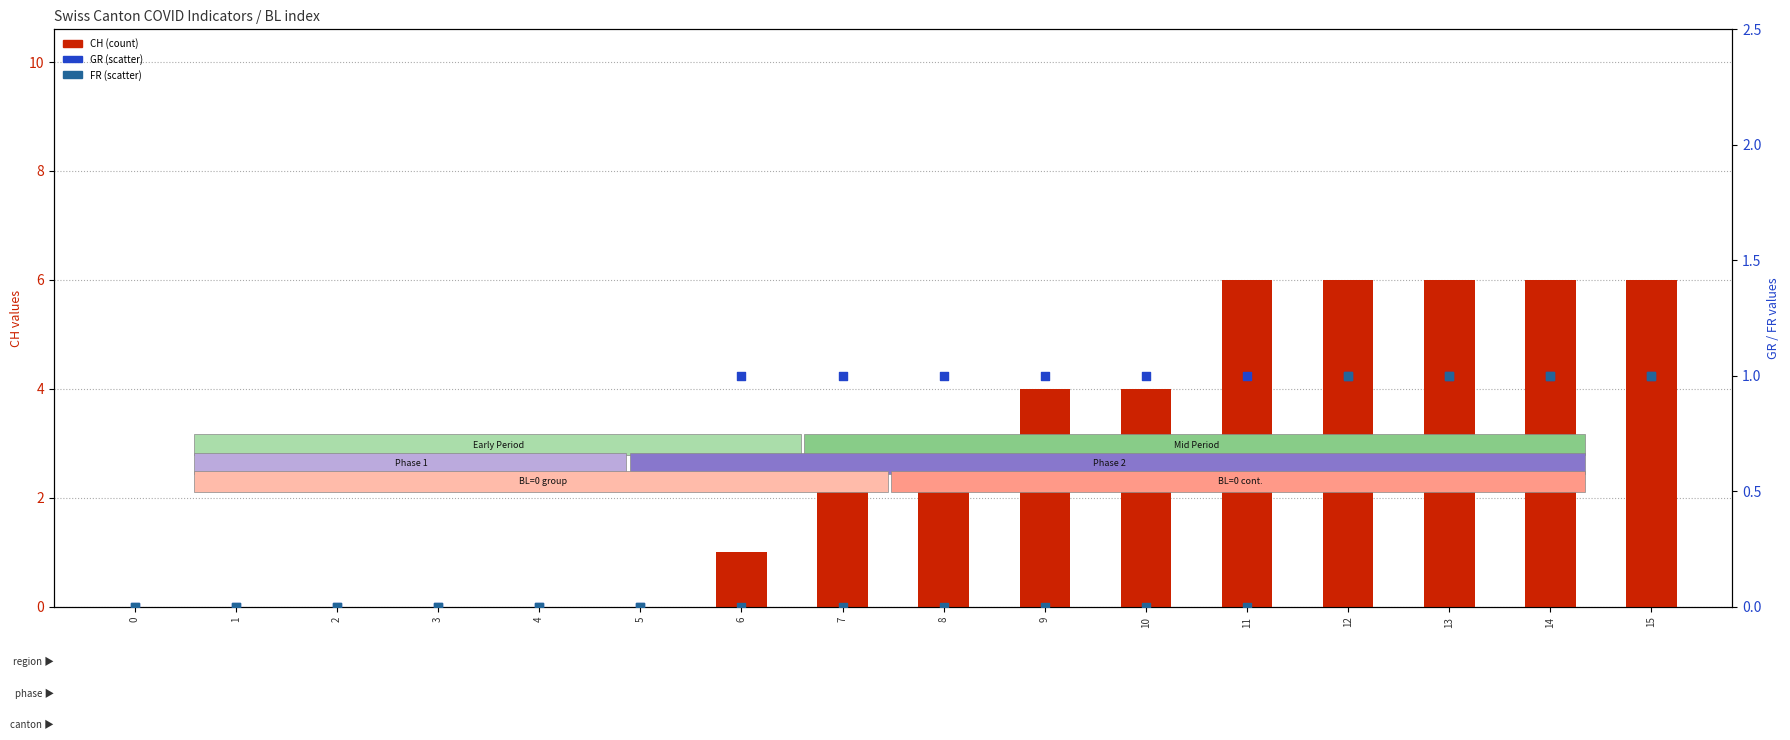

What are all the series names shown in the legend?

CH, GR, FR